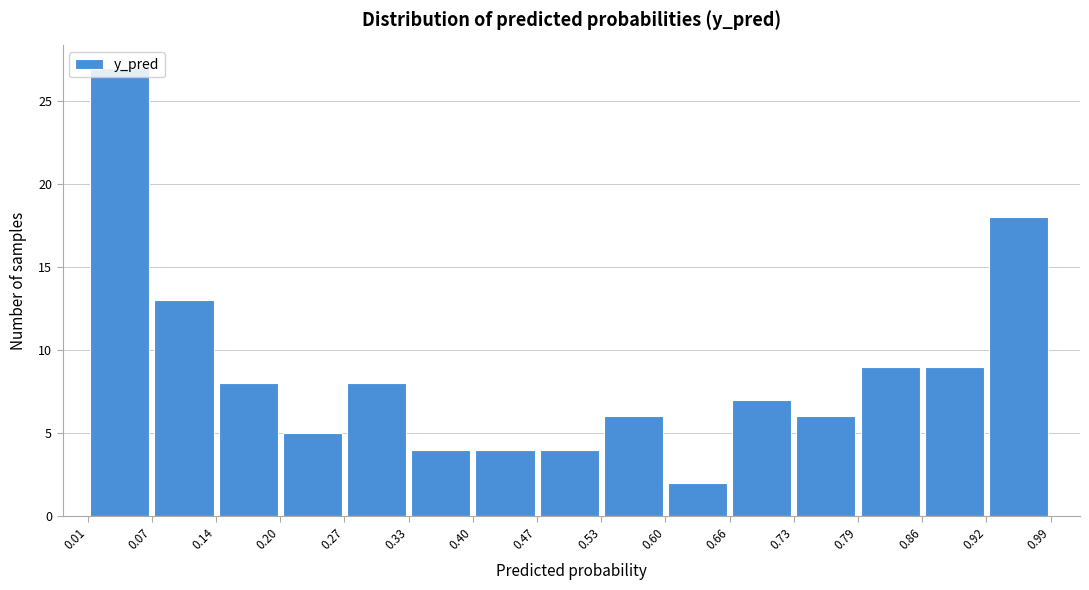

Which range on the x-axis has the tallest bar?

0.01 to 0.07